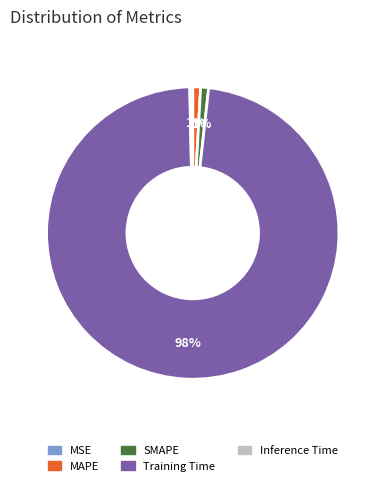

Is there a majority slice in this chart?

Yes